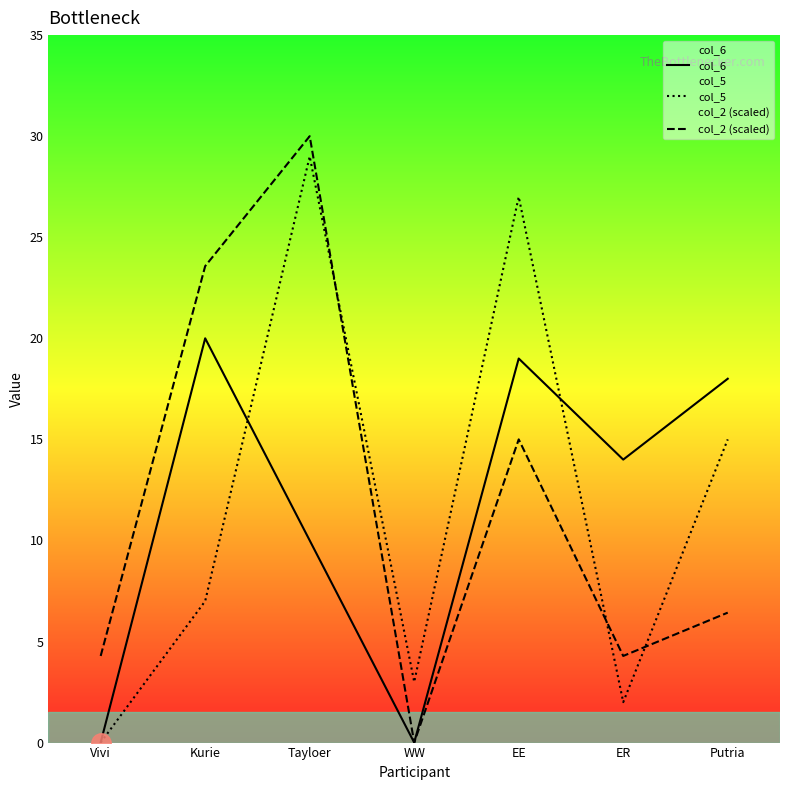

What is the sum of the col_2 (scaled) values at ER and Vivi?

8.6